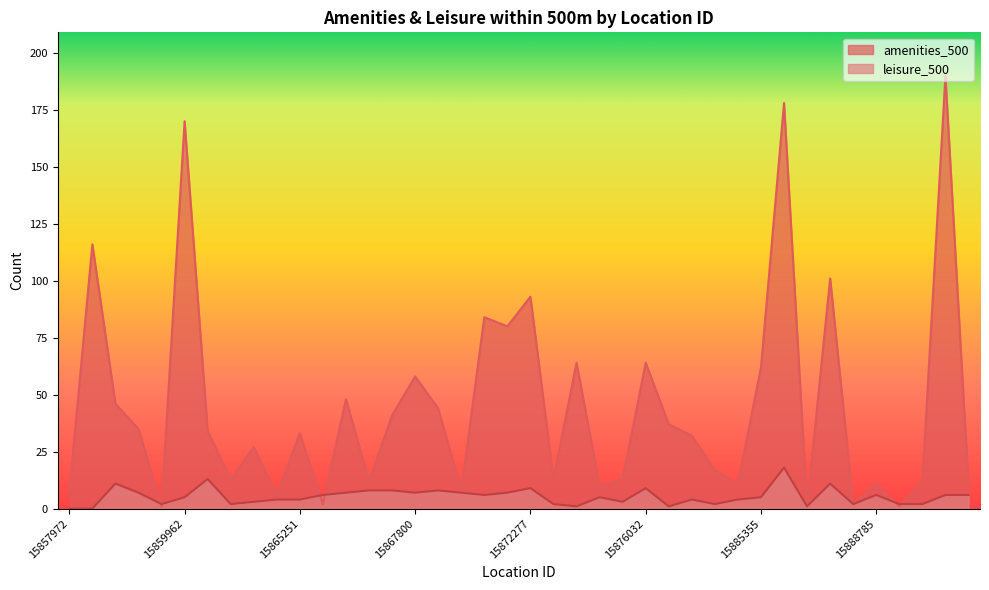

What is the sum of all leisure_500 values?

214